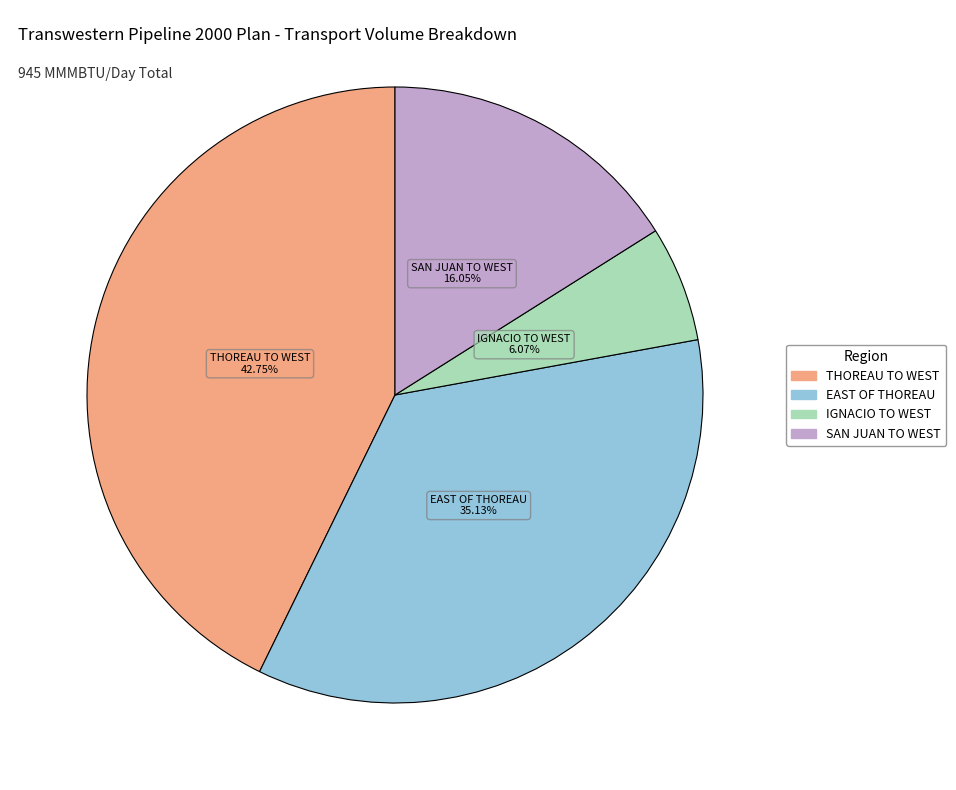

Does any single category account for the majority?

No